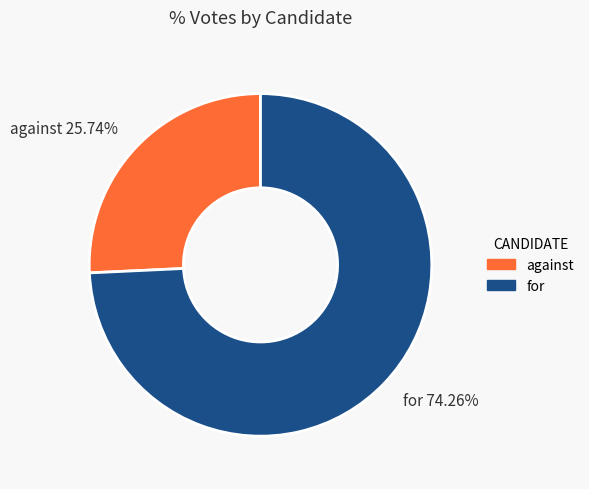

Is it true that against is 26% of the pie?

True